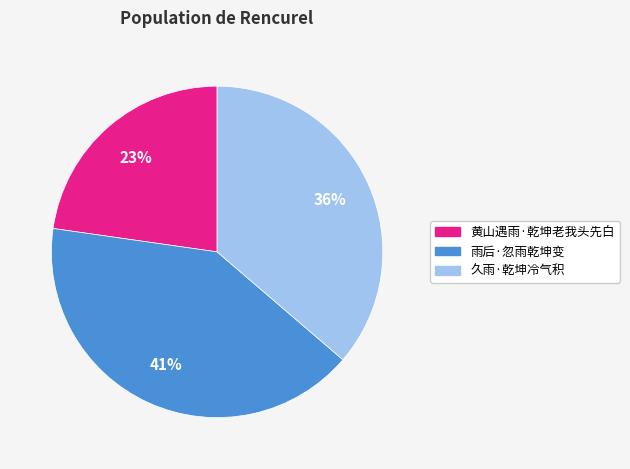

What is the smallest slice in the pie chart?

黄山遇雨·乾坤老我头先白